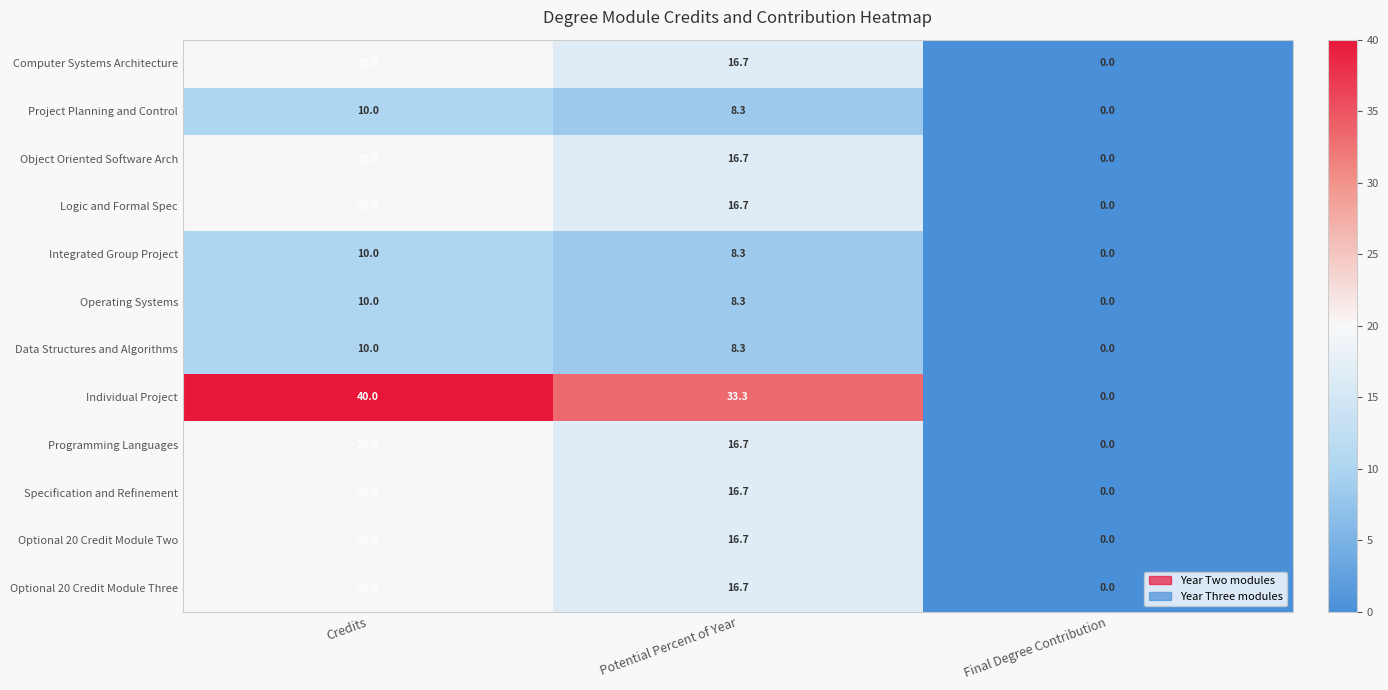

Which series has the largest total across all categories?

Individual Project